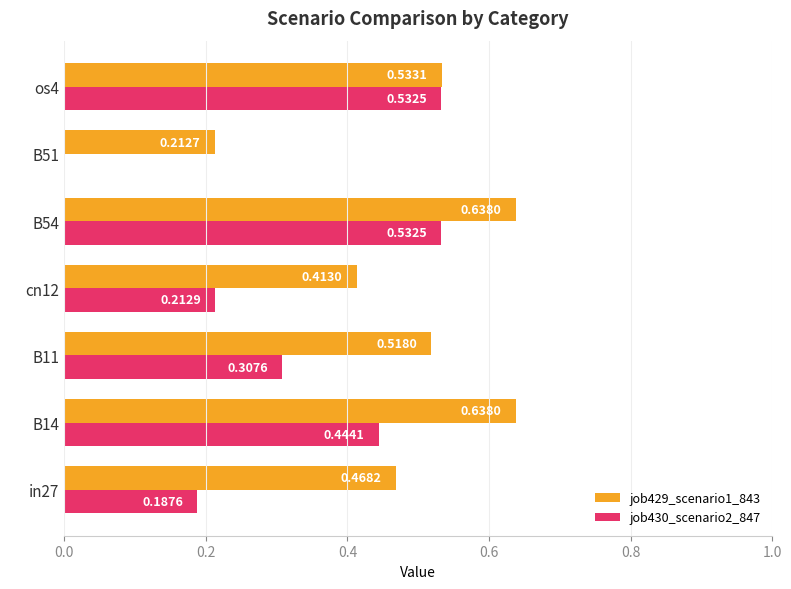

What is the sum of the job429_scenario1_843 values at B11 and B54?

1.2